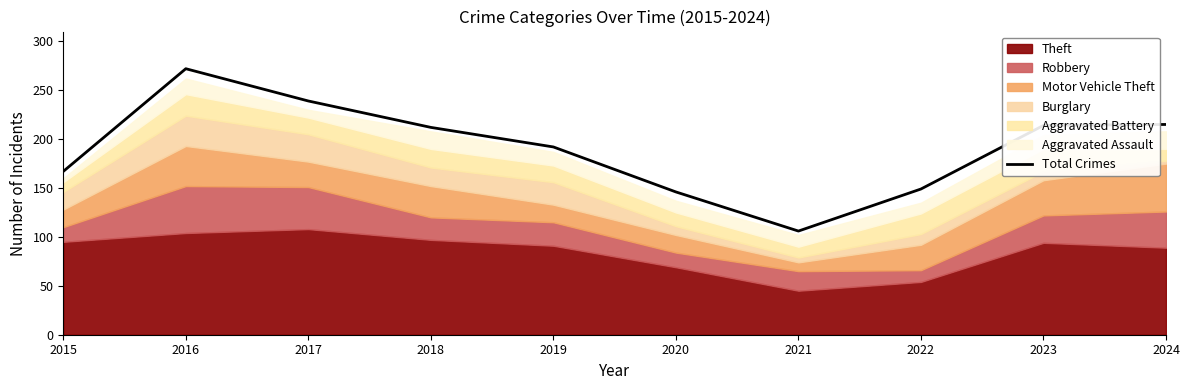

Which category has the highest value in the Total Crimes series?

2016